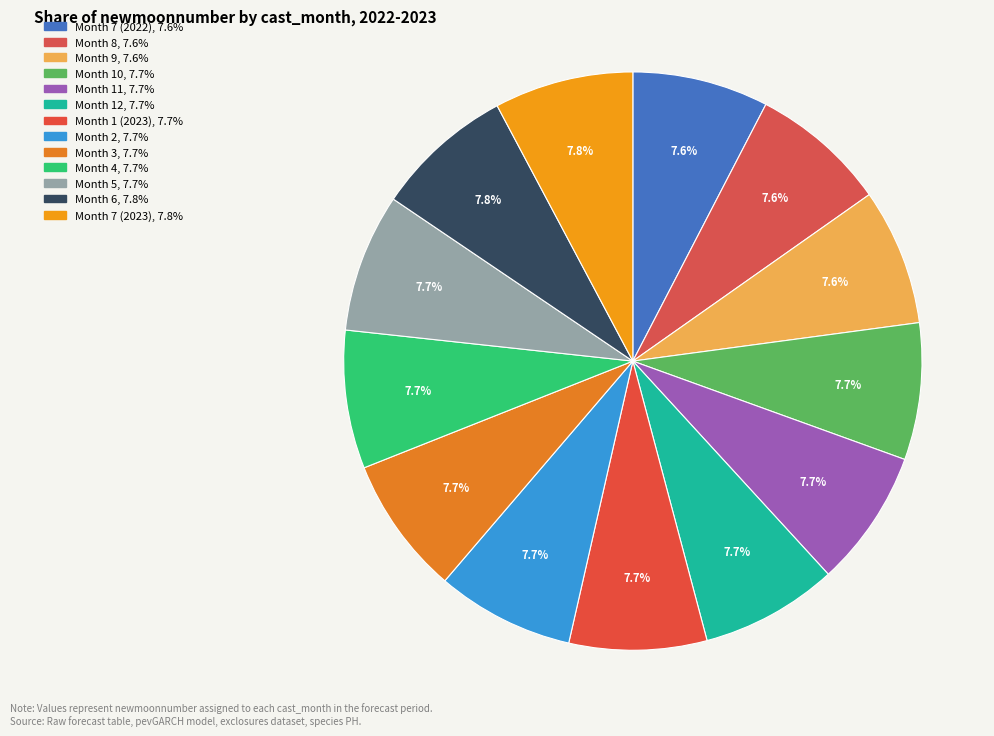

What is the ratio of the value at Month 10 to the value at Month 6?

1.0